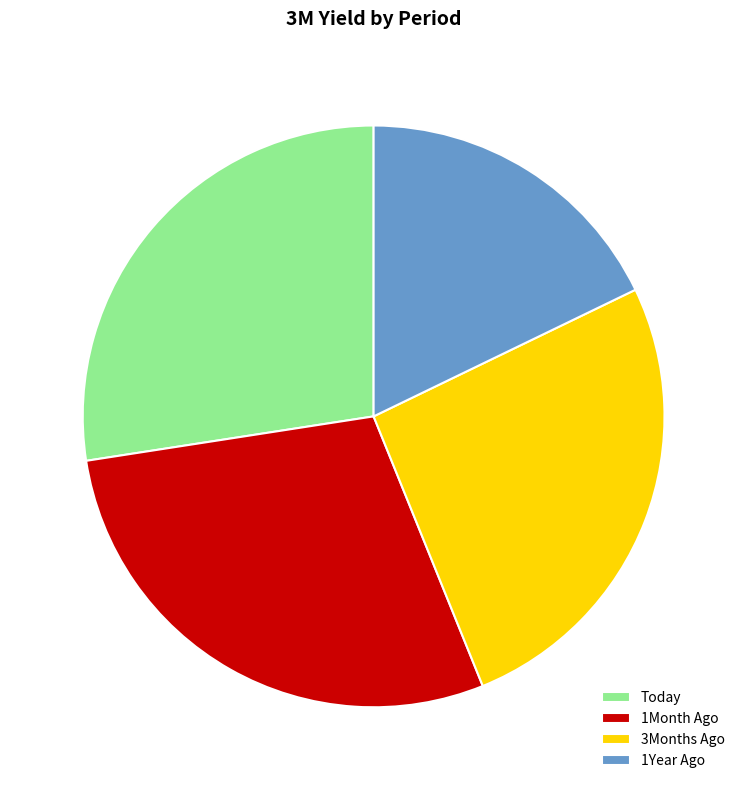

What is the ratio of the value at Today to the value at 3Months Ago?

1.1